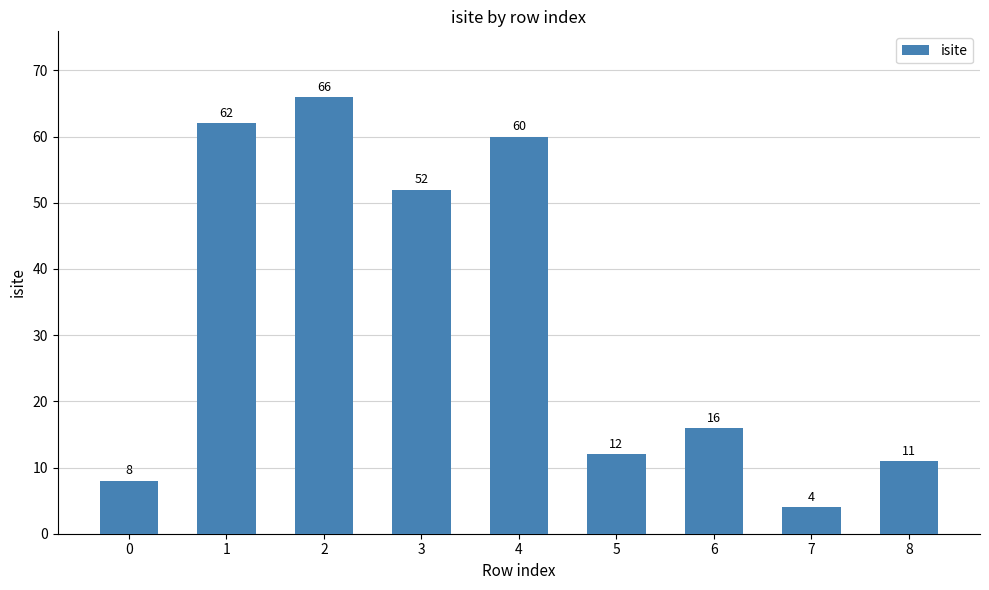

What is the difference between the maximum and second lowest values?

58